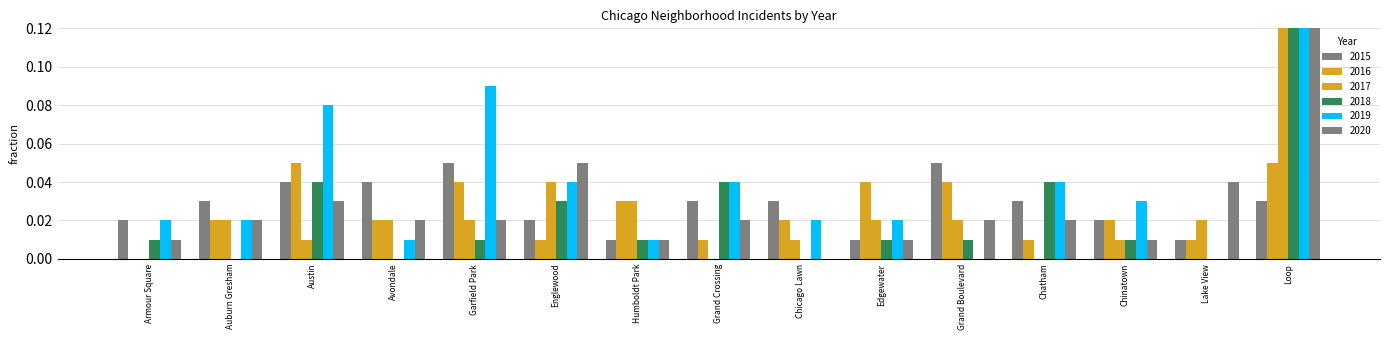

What are all the series names shown in the legend?

2015, 2016, 2017, 2018, 2019, 2020